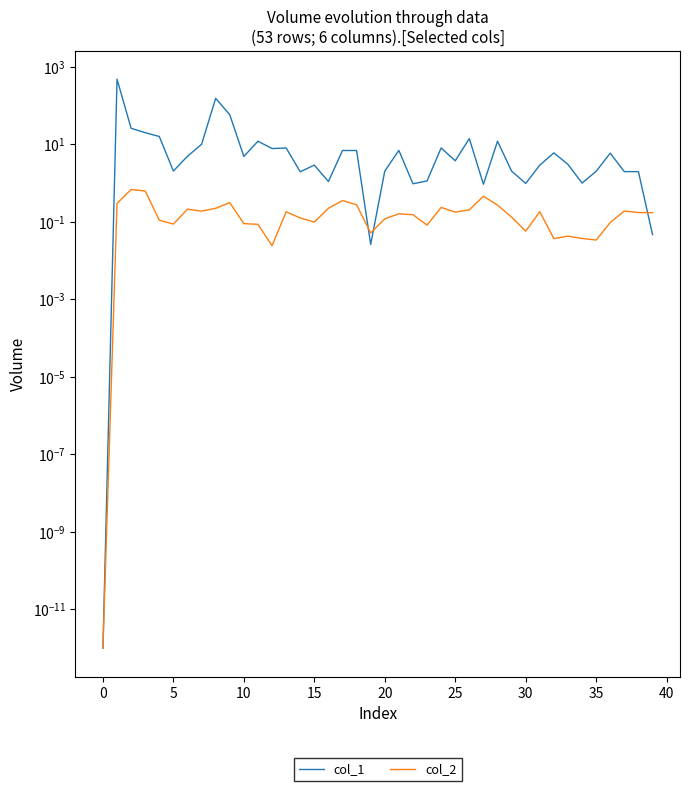

Reading left to right, what are all the values shown in this chart?

col_1: 0.0	479.8	26.0	20.0	15.9	2.0	4.9	10.0	154.3	58.0	4.9	12.1	7.8	8.1	2.0	2.9	1.1	6.9	6.9	0.0	2.0	7.0	1.0	1.1	8.1	3.8	14.1	0.9	12.0	2.0	1.0	2.9	6.0	3.0	1.0	2.0	5.9	2.0	2.0	0.0
col_2: 0.0	0.3	0.7	0.6	0.1	0.1	0.2	0.2	0.2	0.3	0.1	0.1	0.0	0.2	0.1	0.1	0.2	0.4	0.3	0.1	0.1	0.2	0.2	0.1	0.2	0.2	0.2	0.5	0.3	0.1	0.1	0.2	0.0	0.0	0.0	0.0	0.1	0.2	0.2	0.2